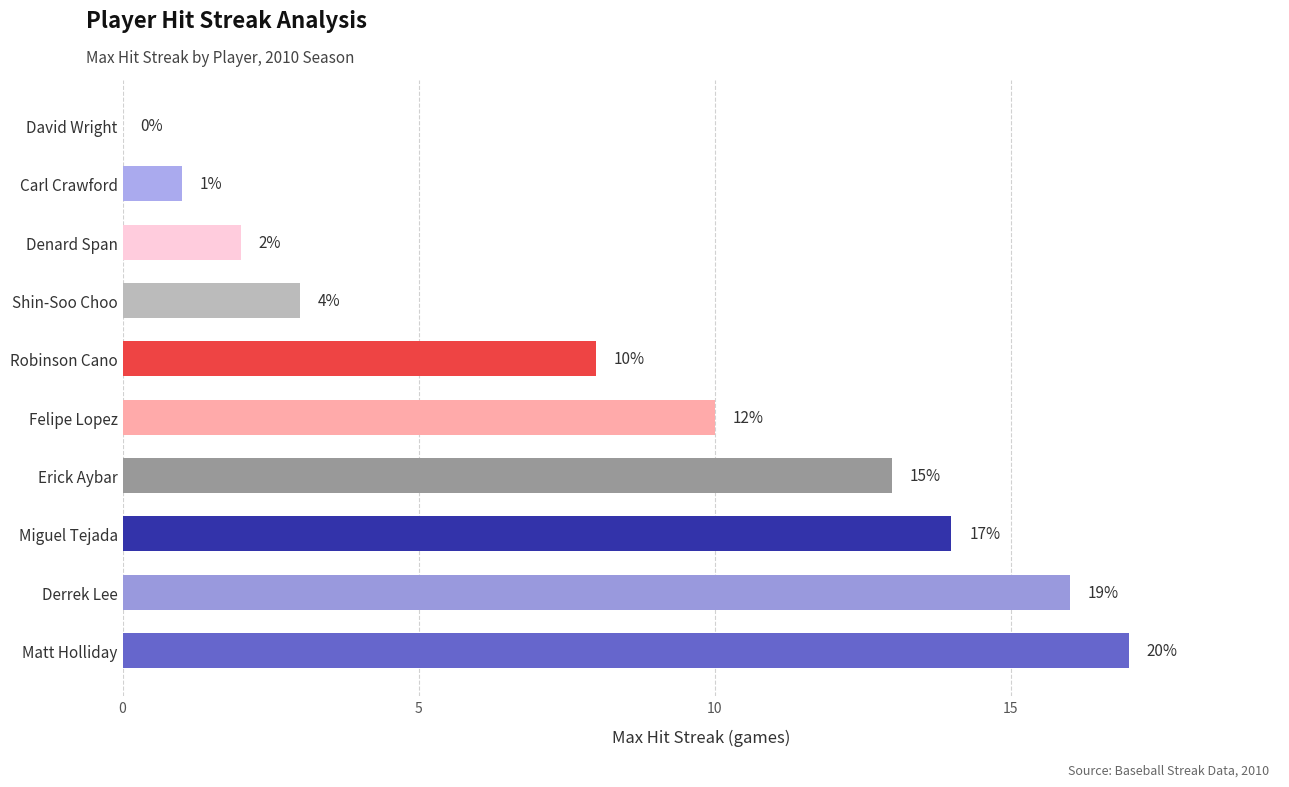

Which category has the highest value across all series?

Matt Holliday